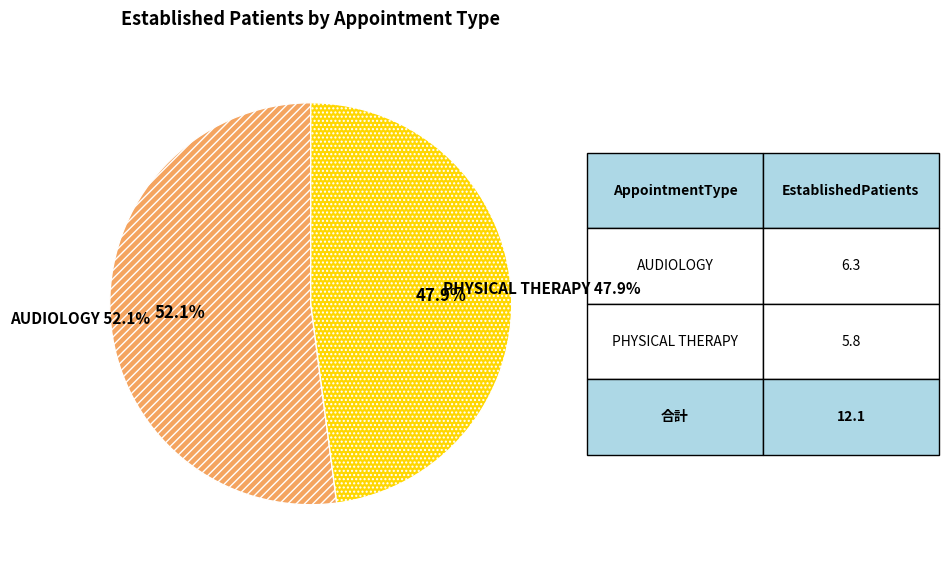

Which has a higher value, PHYSICAL THERAPY or AUDIOLOGY?

AUDIOLOGY